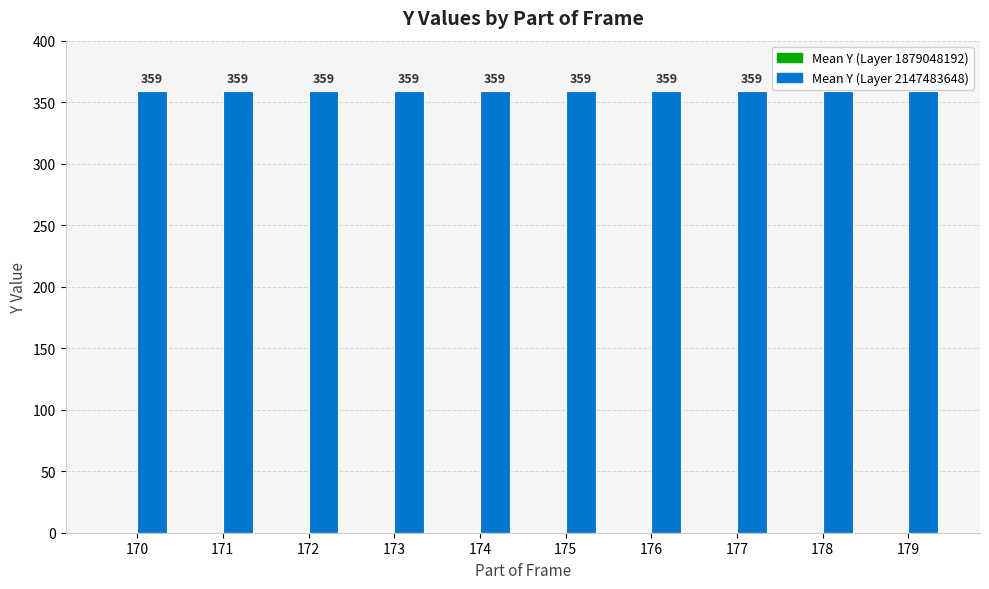

What is the spread (max minus min) of values at 170?

359